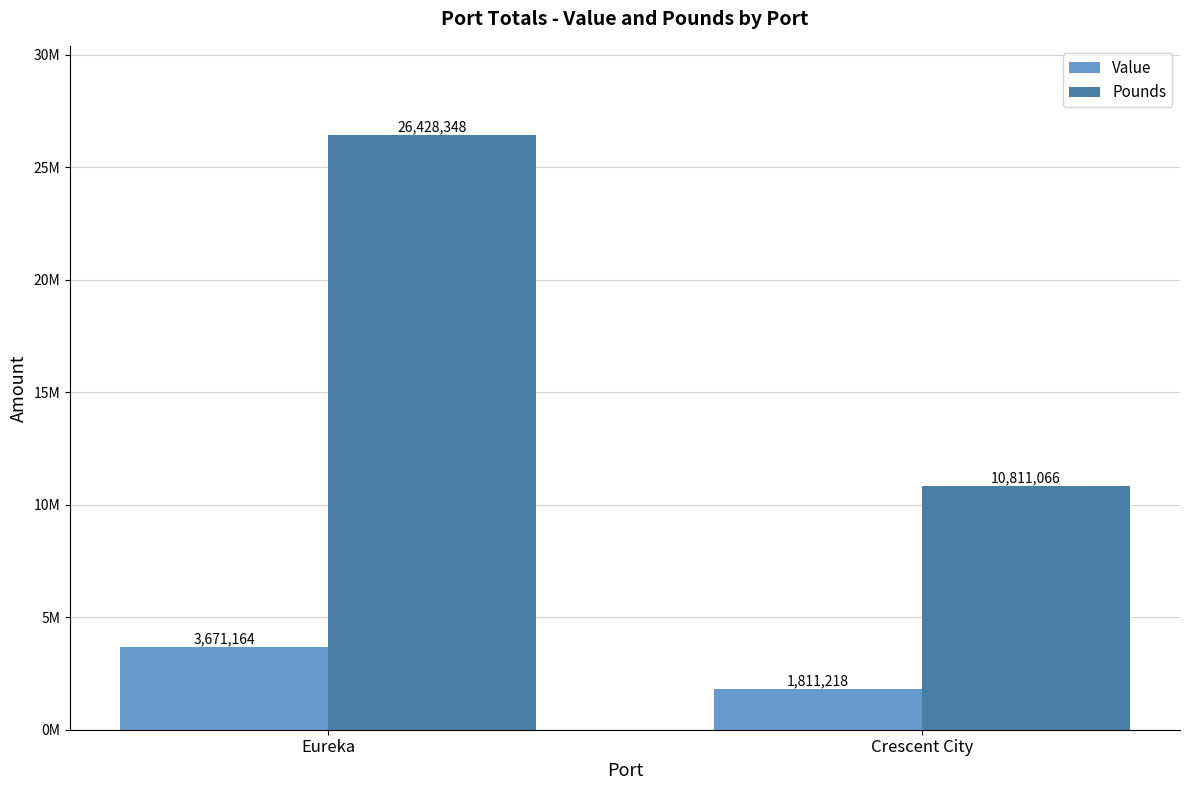

What are all the series names shown in the legend?

Value, Pounds